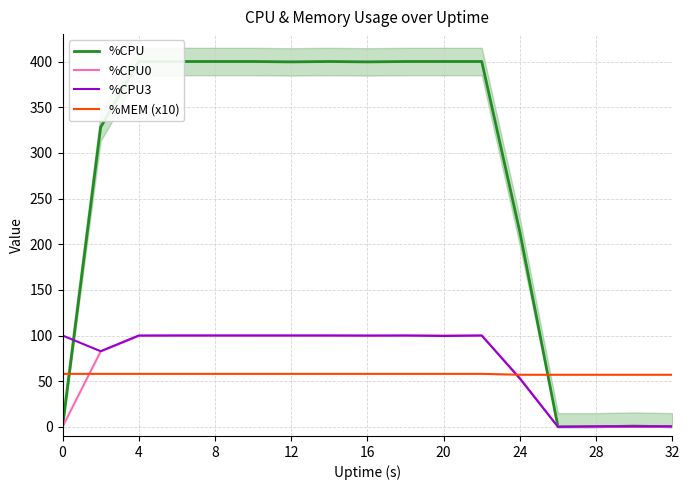

True or false: %CPU0 has a value of -53.3 at 32.

False